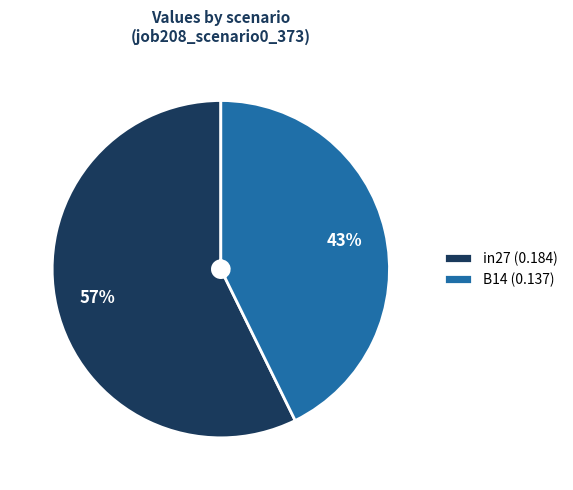

Is the sum of B14 (0.137) and in27 (0.184) greater than half?

Yes